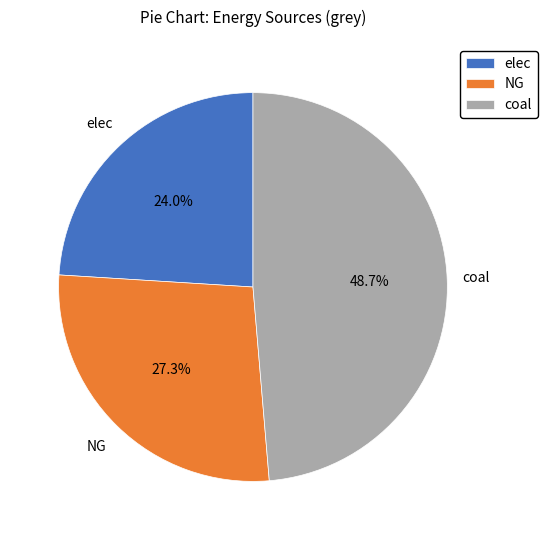

Is there any slice that represents more than half of the pie?

No